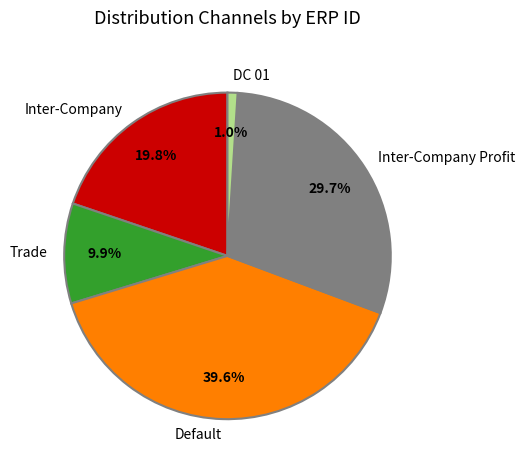

Is Inter-Company Profit the majority of the pie?

No